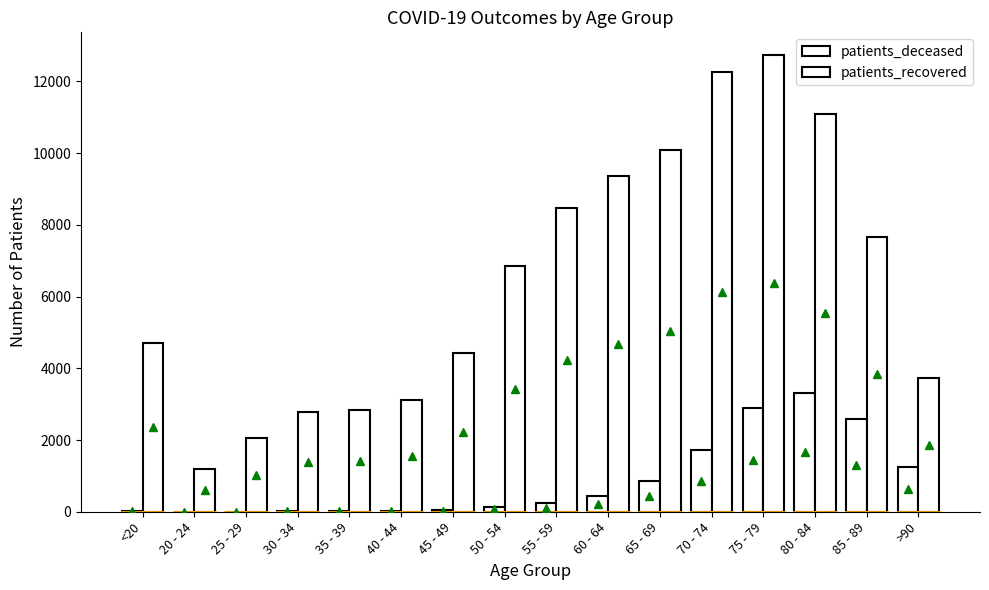

How many distinct data groups are displayed?

2